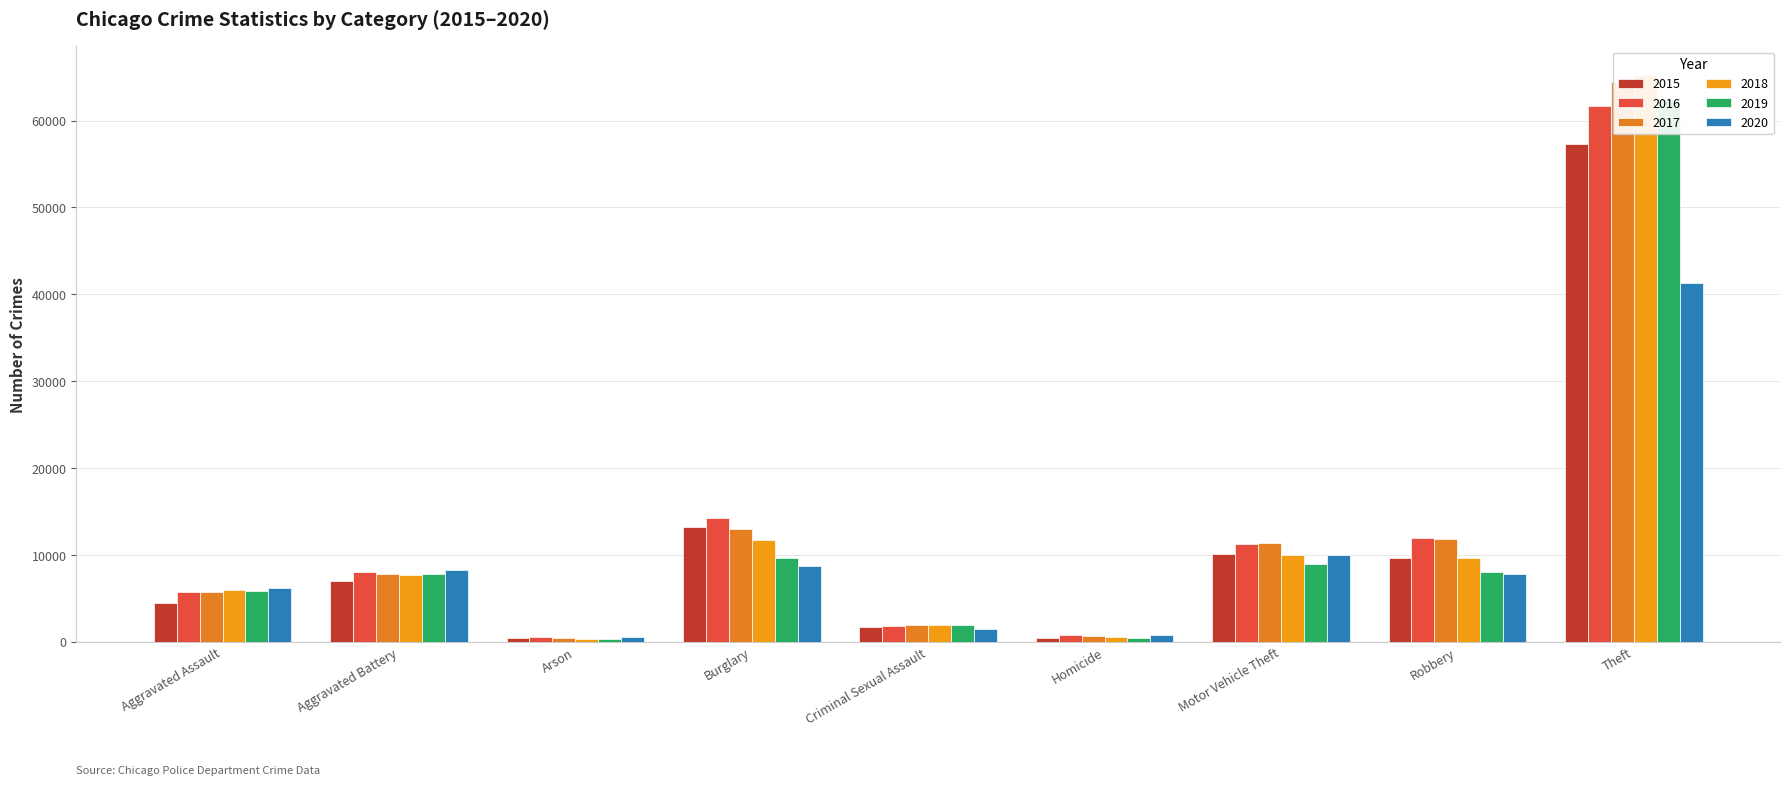

How many bars are there in each group?

6